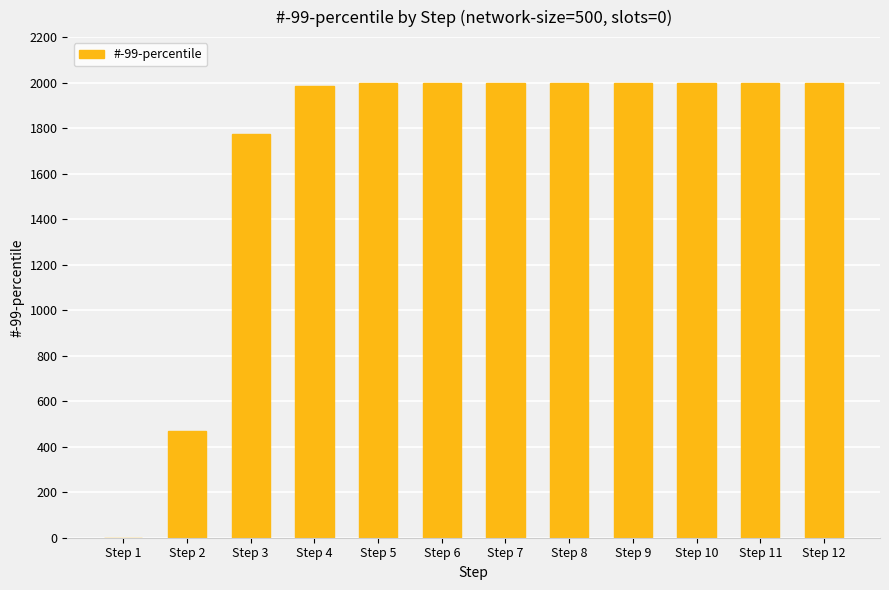

What is the sum of all values?

20224